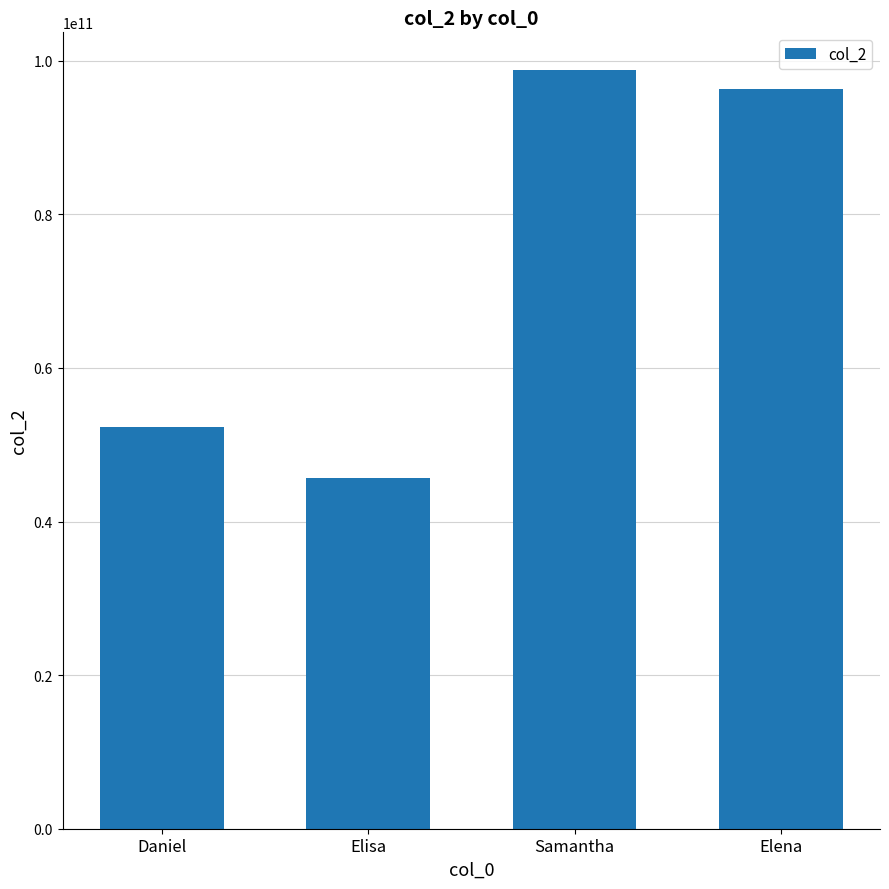

What is the sum of all values?

293062925044